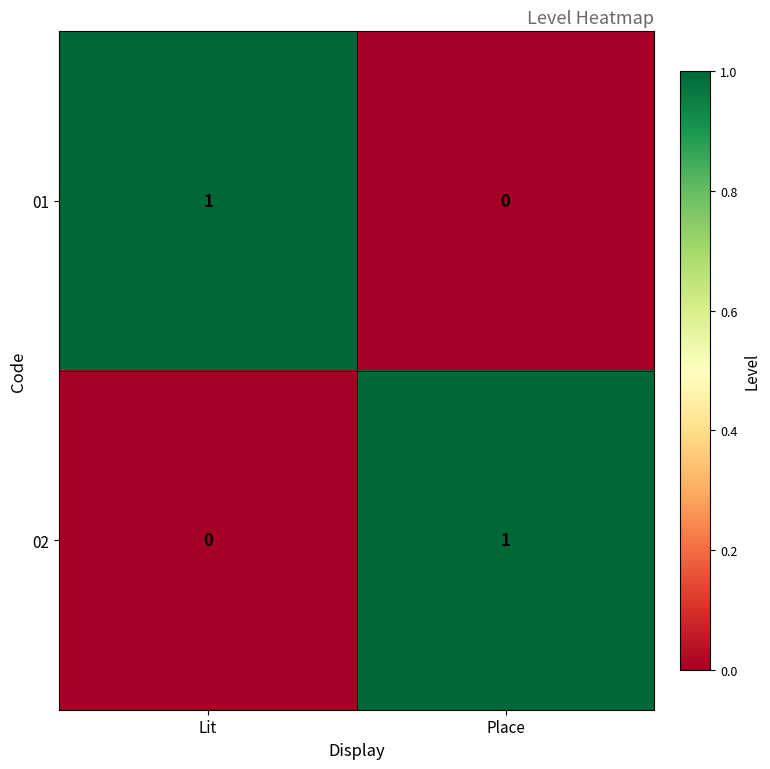

The 02 series shows 0 at Lit. True or false?

True